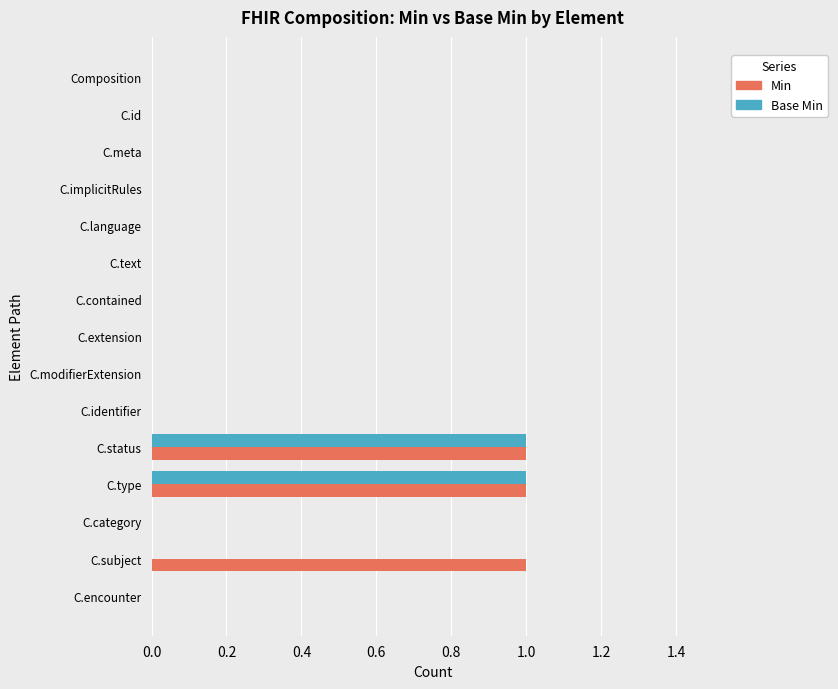

How many series are shown in this chart?

2